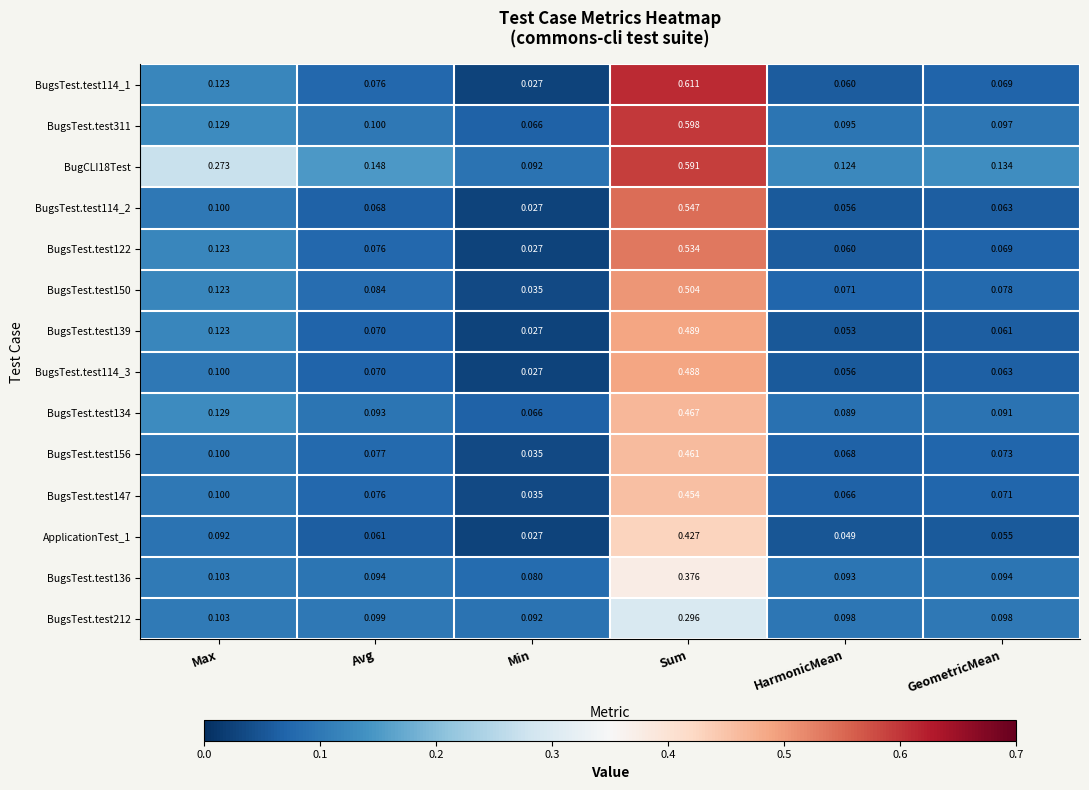

List the labels in order of BugsTest.test150 value, largest first.

Sum, Max, Avg, GeometricMean, HarmonicMean, Min